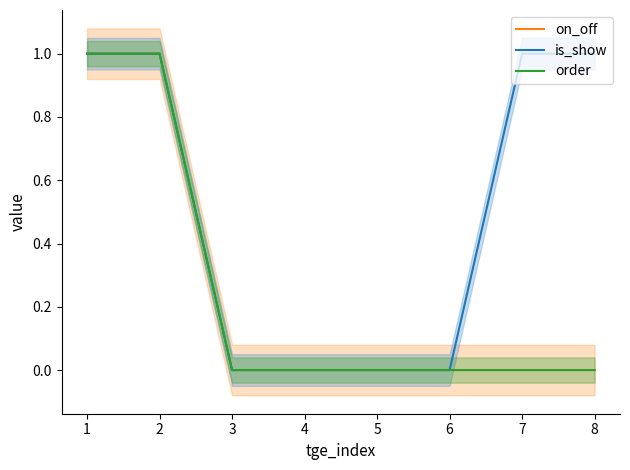

True or false: on_off and order cross at least once.

False